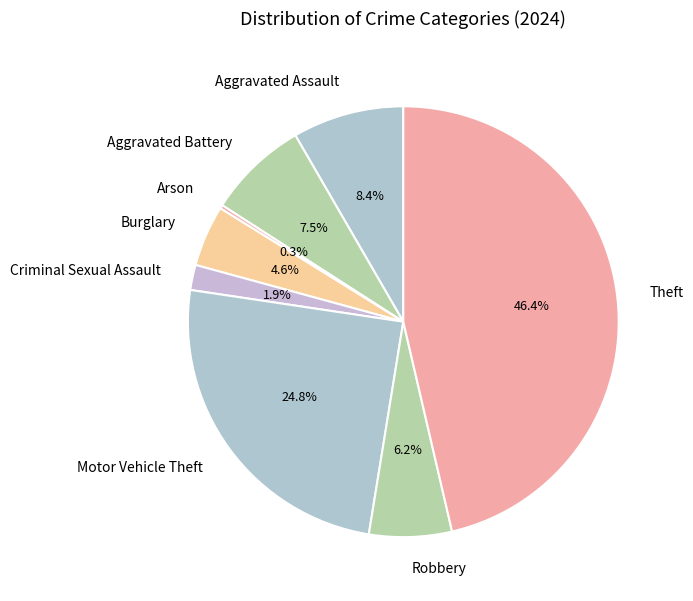

Combined, what portion of the pie is Robbery and Burglary?

10.8%